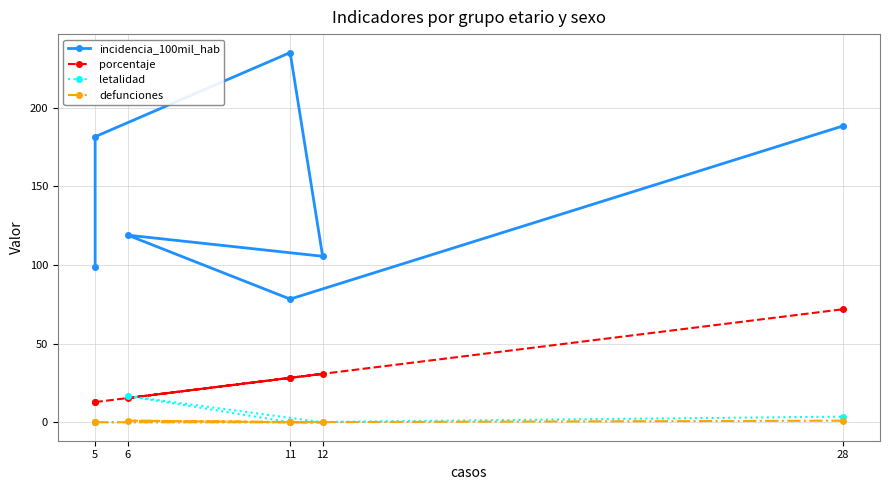

What is the label of the 7th point from the right?

5